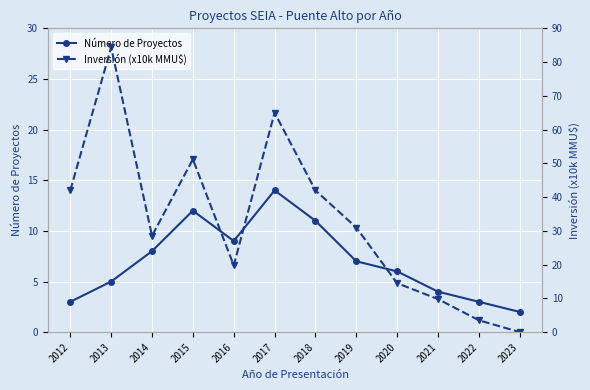

List the series in order of their peak value, lowest first.

Número de Proyectos, Inversión (x10k MMU$)